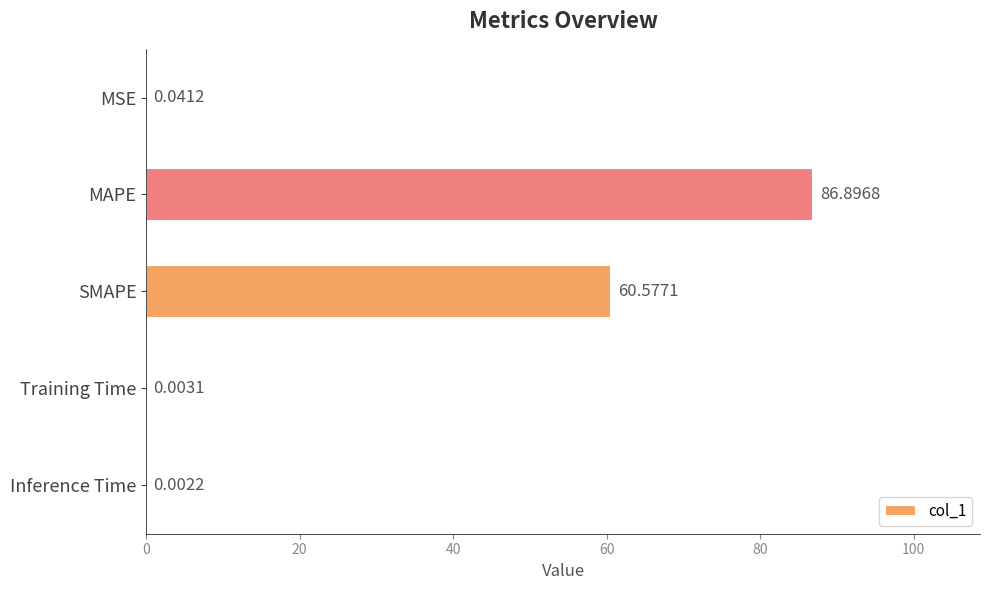

Where is the data nearest to the value 43?

SMAPE